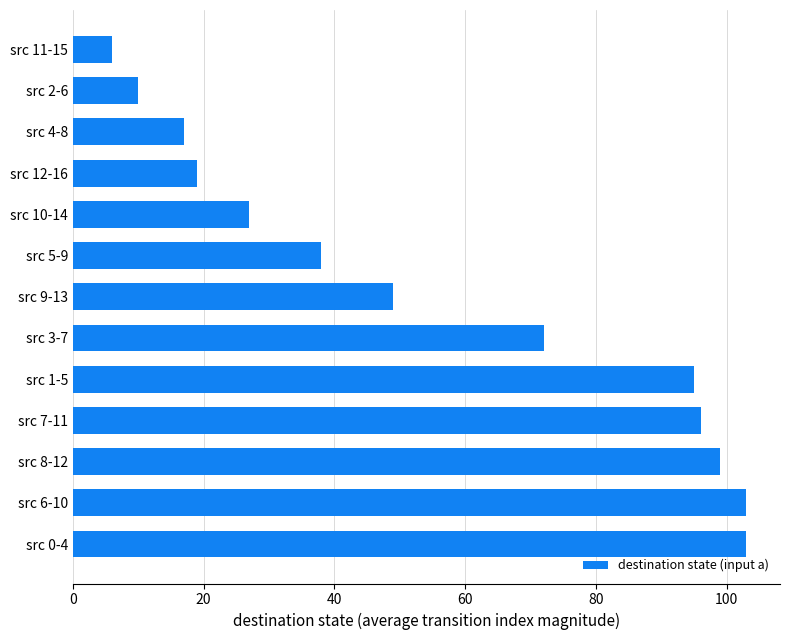

At which category does the chart reach its minimum across all series?

src 11-15